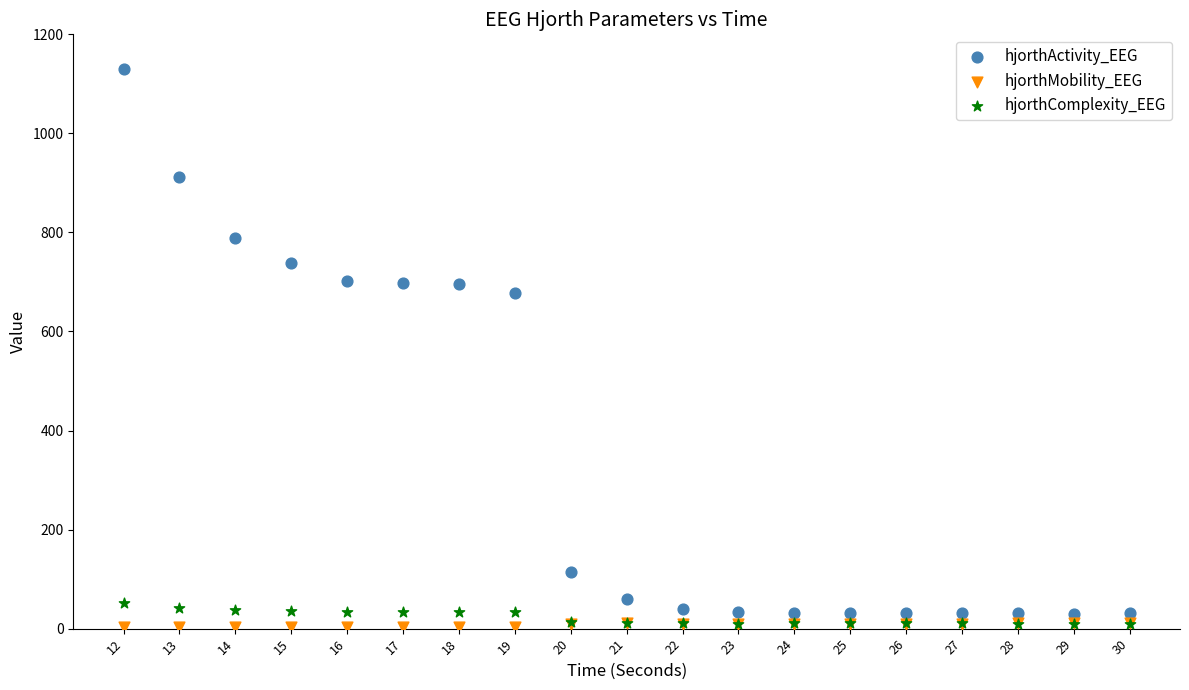

Across all series, what Y value is closest to 566?

677.0